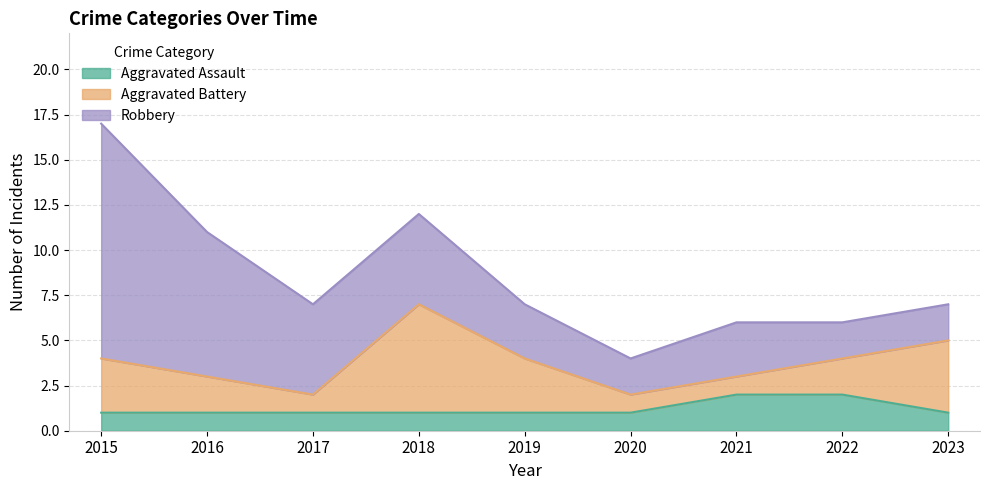

Rank the series at 2021 from lowest to highest value.

Aggravated Battery, Aggravated Assault, Robbery